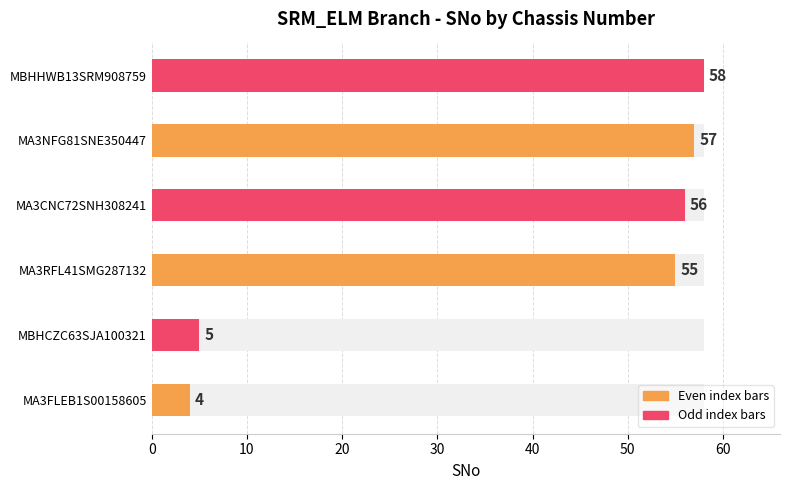

What is the value of the 5th bar from the left?

57